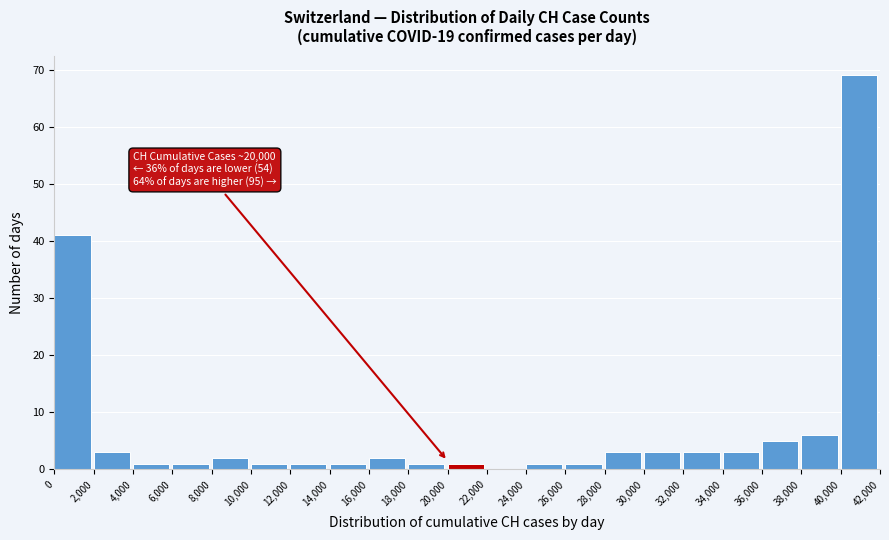

Which range on the x-axis has the tallest bar?

40,000 to 42,000